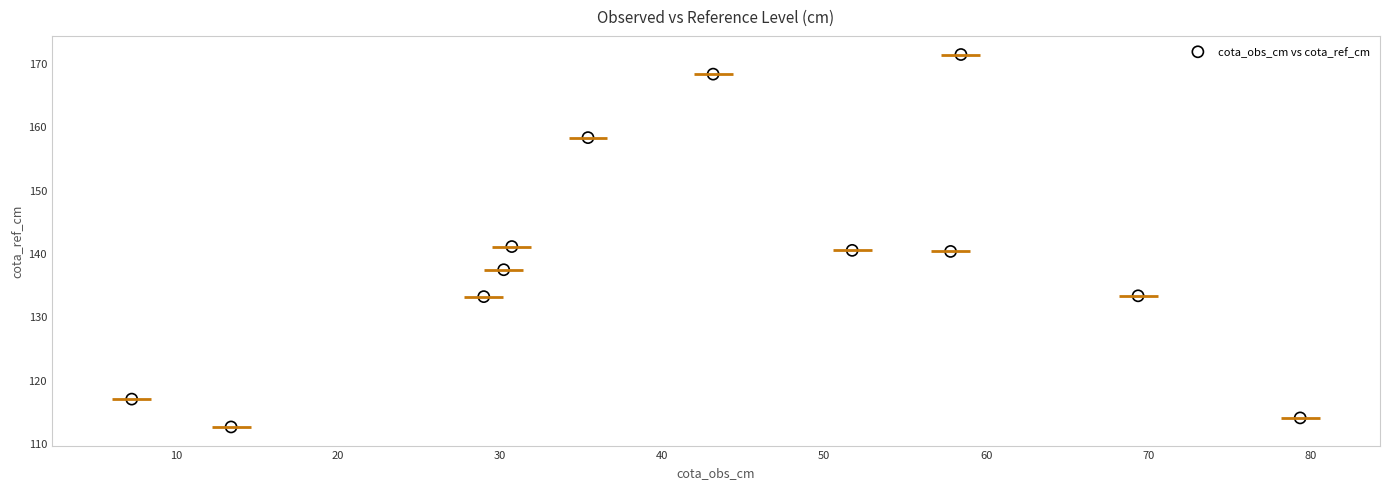

What is the average X value?

42.2